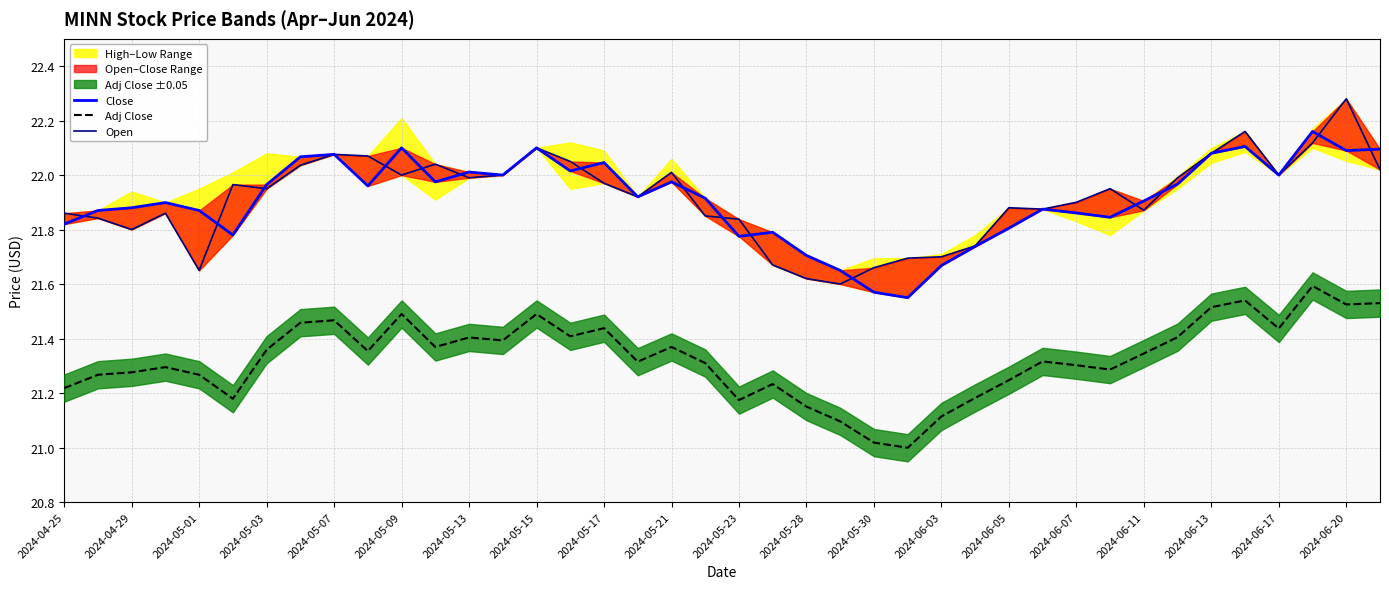

Is it true that Adj Close equals 14.7 at 2024-05-01?

False